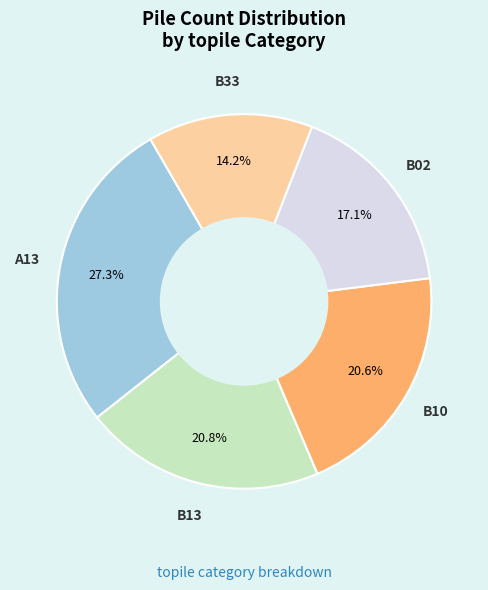

Does any single category account for the majority?

No